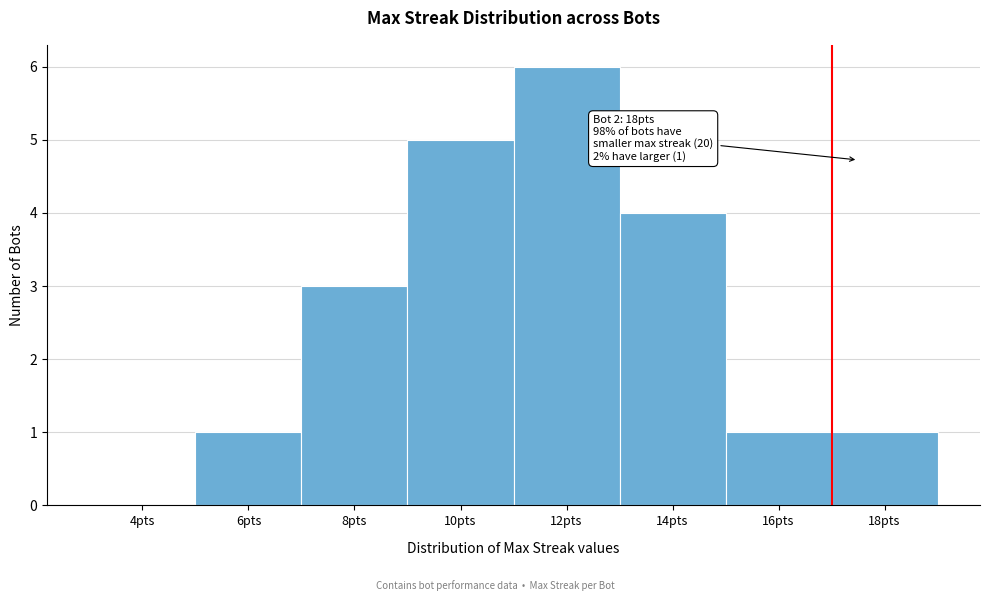

Reading left to right, list all the values displayed in this chart.

4pts=0	6pts=1	8pts=3	10pts=5	12pts=6	14pts=4	16pts=1	18pts=1